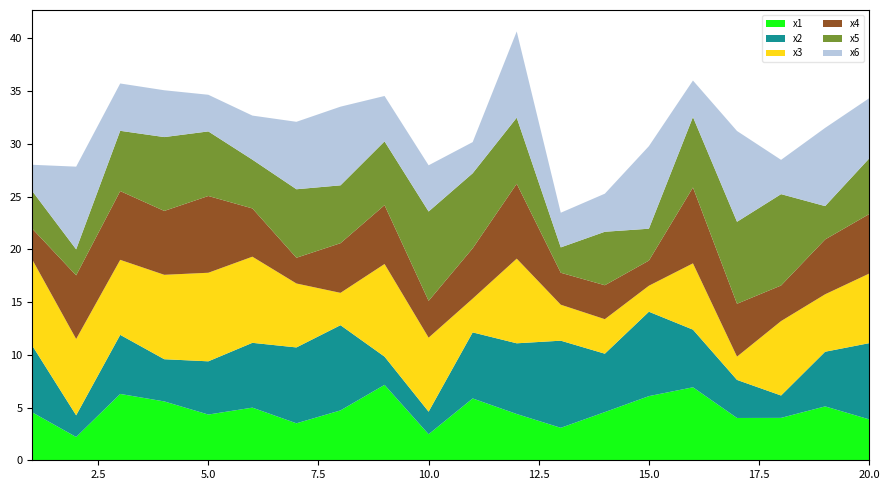

Reading left to right, list all the values displayed in this chart.

x1: 1=4.6	2=2.2	3=6.3	4=5.6	5=4.3	6=5.0	7=3.5	8=4.7	9=7.1	10=2.5	11=5.9	12=4.4	13=3.1	14=4.6	15=6.1	16=6.9	17=4.0	18=4.0	19=5.1	20=3.9
x2: 1=6.3	2=2.1	3=5.6	4=4.0	5=5.0	6=6.1	7=7.2	8=8.1	9=2.7	10=2.1	11=6.3	12=6.7	13=8.3	14=5.5	15=8.0	16=5.5	17=3.6	18=2.1	19=5.2	20=7.2
x3: 1=8.2	2=7.2	3=7.1	4=8.0	5=8.4	6=8.2	7=6.1	8=3.1	9=8.8	10=7.0	11=3.2	12=8.0	13=3.4	14=3.3	15=2.5	16=6.3	17=2.2	18=7.1	19=5.4	20=6.6
x4: 1=2.9	2=6.0	3=6.5	4=6.1	5=7.3	6=4.6	7=2.4	8=4.7	9=5.6	10=3.5	11=4.8	12=7.1	13=3.0	14=3.2	15=2.4	16=7.2	17=5.0	18=3.4	19=5.2	20=5.6
x5: 1=3.6	2=2.5	3=5.7	4=7.0	5=6.1	6=4.6	7=6.5	8=5.5	9=6.0	10=8.5	11=7.1	12=6.3	13=2.4	14=5.1	15=3.0	16=6.7	17=7.8	18=8.7	19=3.2	20=5.3
x6: 1=2.5	2=7.8	3=4.5	4=4.4	5=3.5	6=4.2	7=6.4	8=7.5	9=4.3	10=4.4	11=3.0	12=8.2	13=3.3	14=3.6	15=7.8	16=3.5	17=8.6	18=3.3	19=7.4	20=5.7